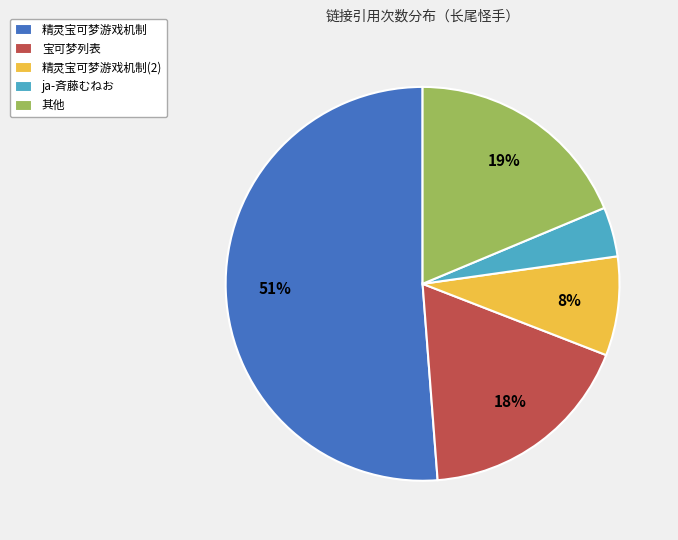

What is the largest slice in the pie chart?

精灵宝可梦游戏机制